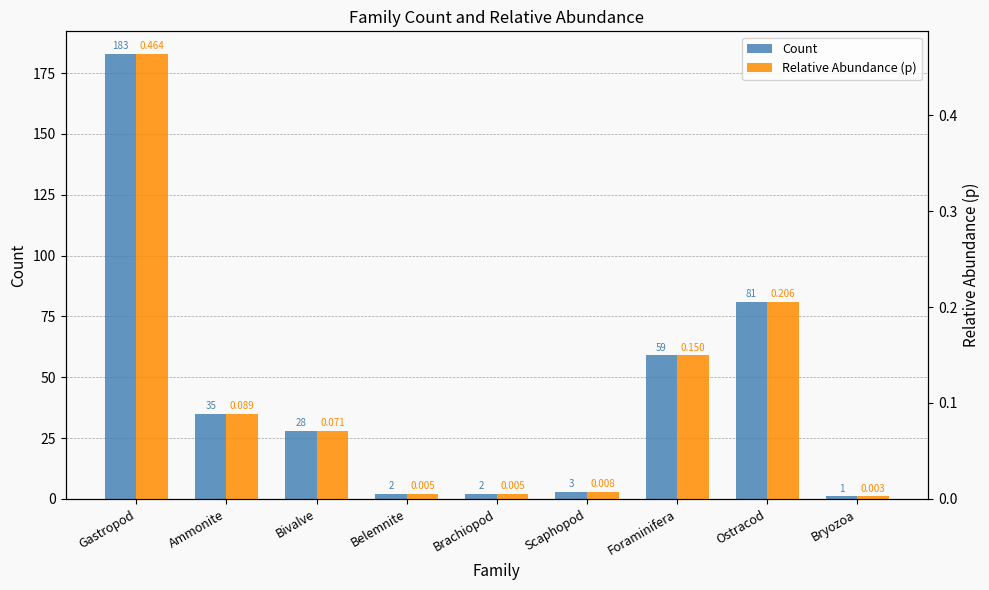

What is the sum of the Relative Abundance (p) values at Foraminifera and Scaphopod?

0.2